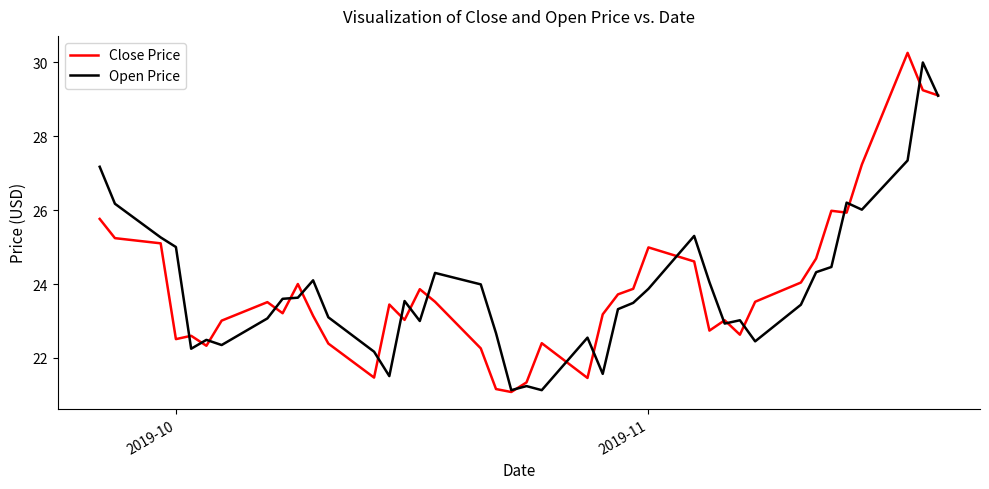

What is the lowest value of the Open Price series?

21.1